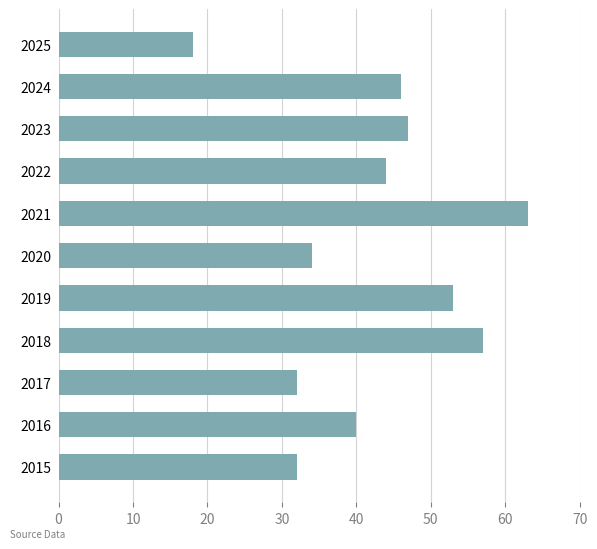

What is the smallest value displayed?

18